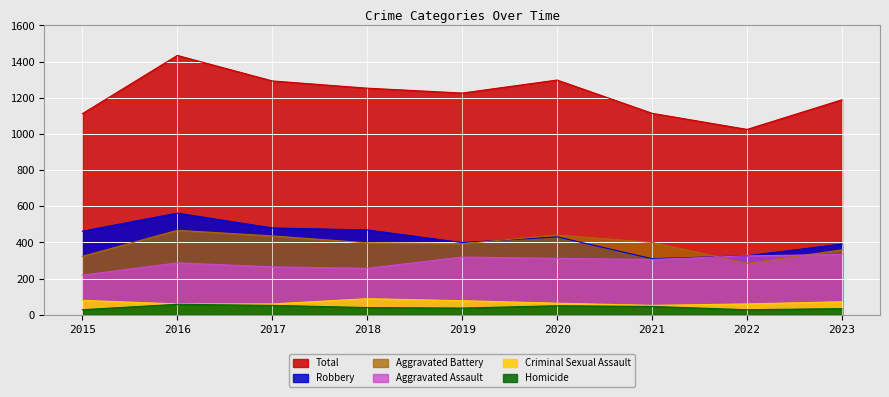

What is the difference between the highest and lowest values at 2017?

1241